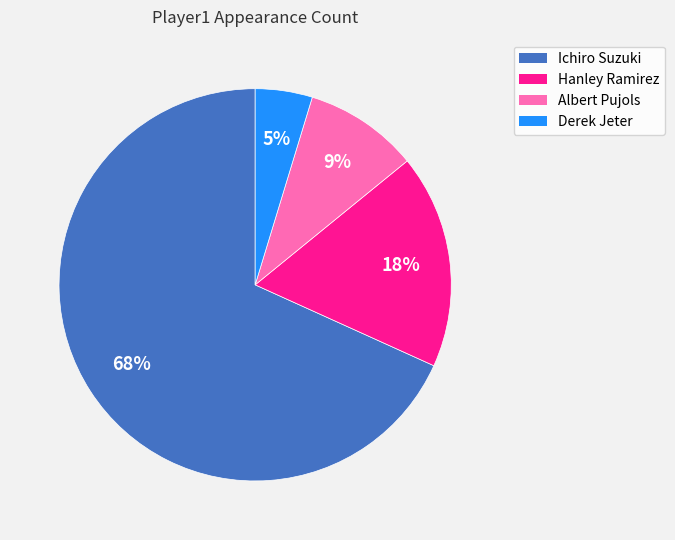

Do Ichiro Suzuki and Hanley Ramirez together represent more than half of the pie?

Yes